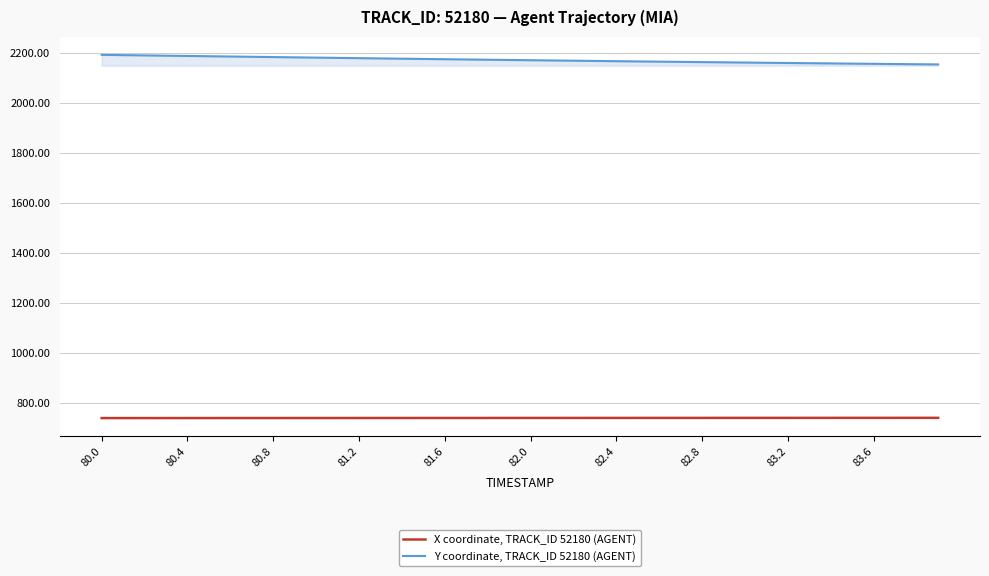

True or false: Y coordinate, TRACK_ID 52180 (AGENT) and X coordinate, TRACK_ID 52180 (AGENT) intersect in this chart.

False